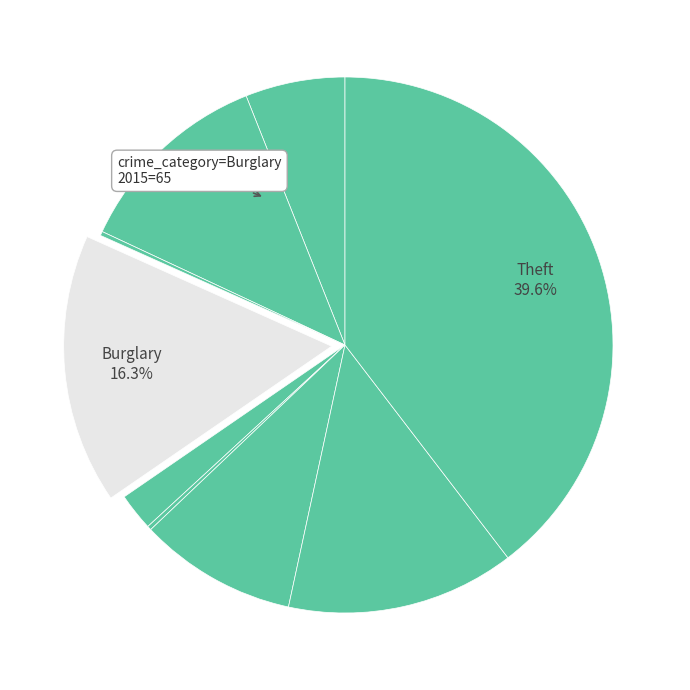

How many segments does this pie chart have?

9